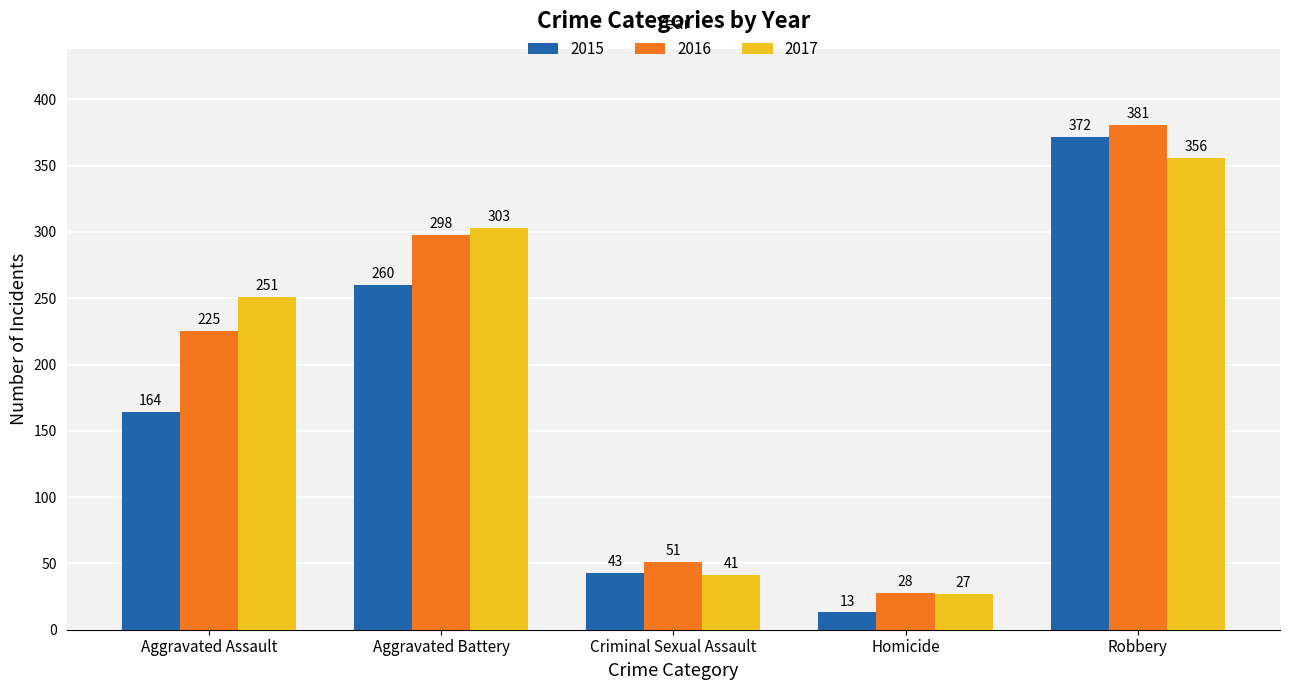

Which series has the largest total across all categories?

2016